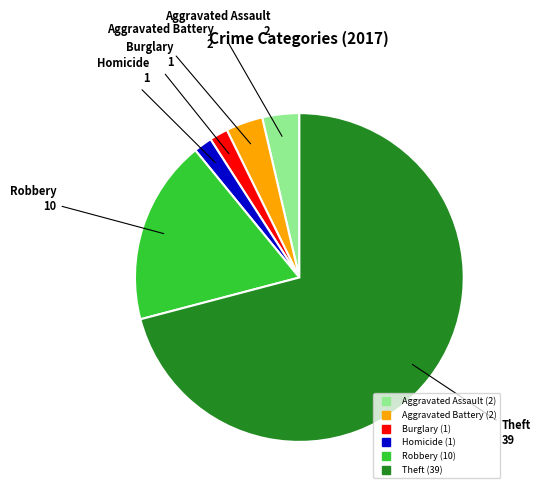

Does any single category account for the majority?

Yes